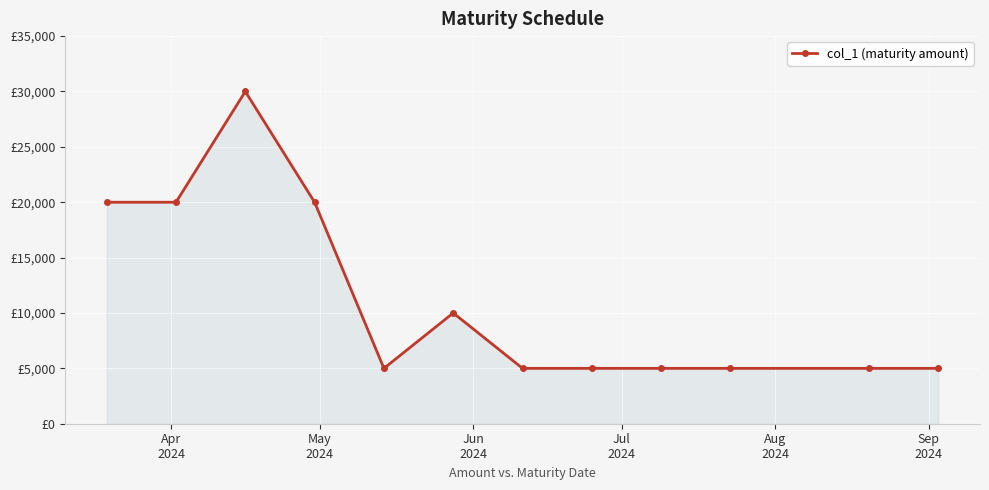

How many interior local peaks (higher than both neighbors) does the data have?

2